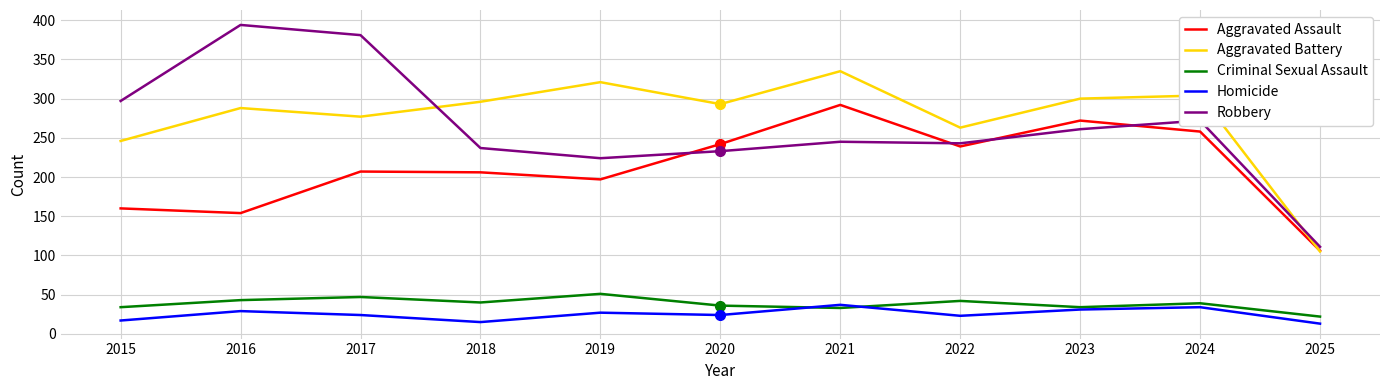

Which series has the widest spread of values?

Robbery